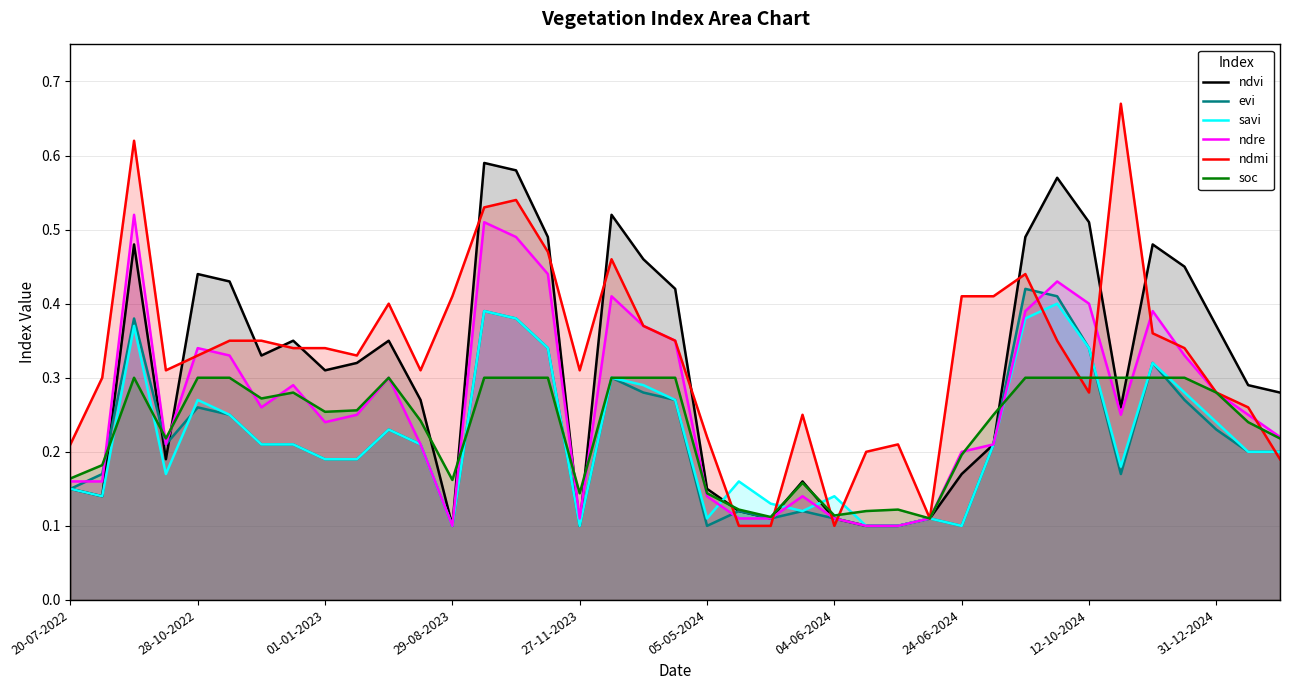

At how many categories does at least one series exceed 0?

39